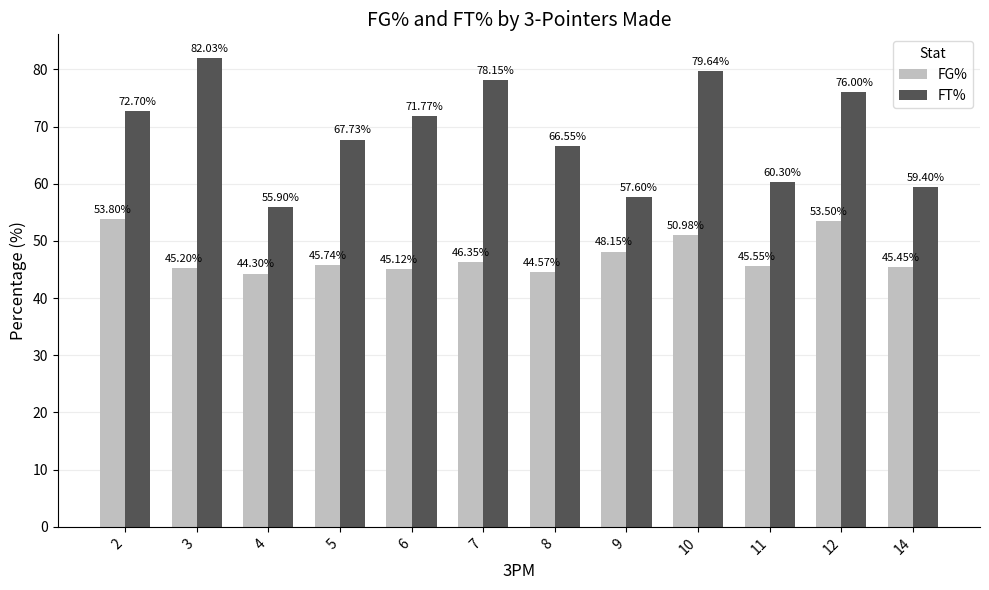

At which category is the sum across all series the highest?

10